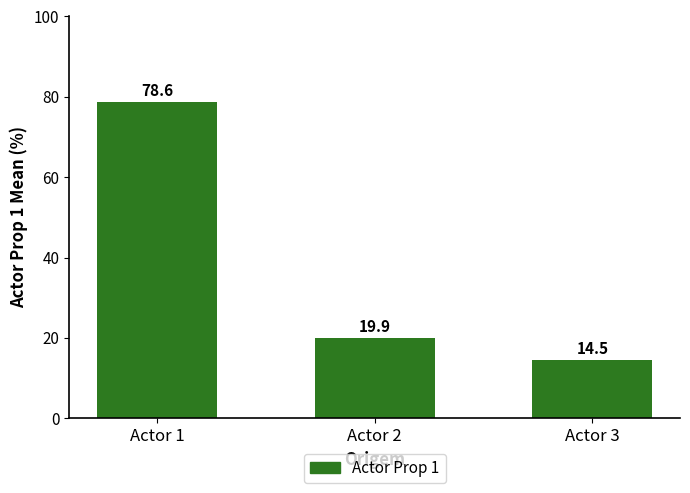

The value at Actor 2 is 19.9. True or false?

True